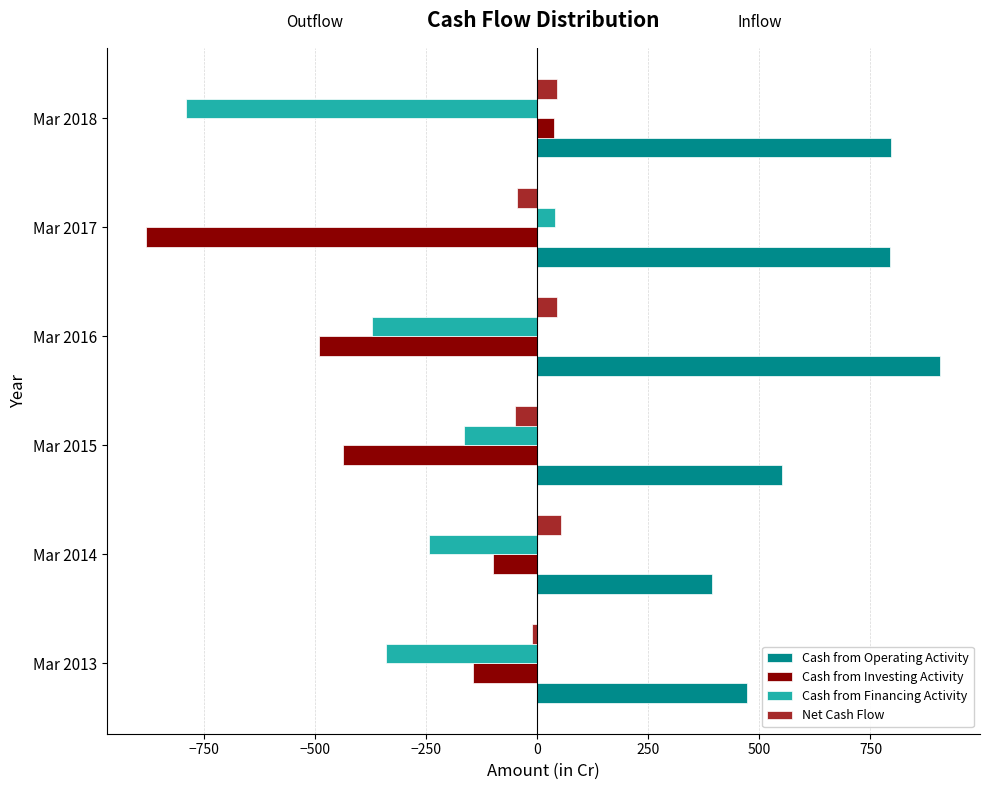

Read the Cash from Operating Activity value at Mar 2016.

907